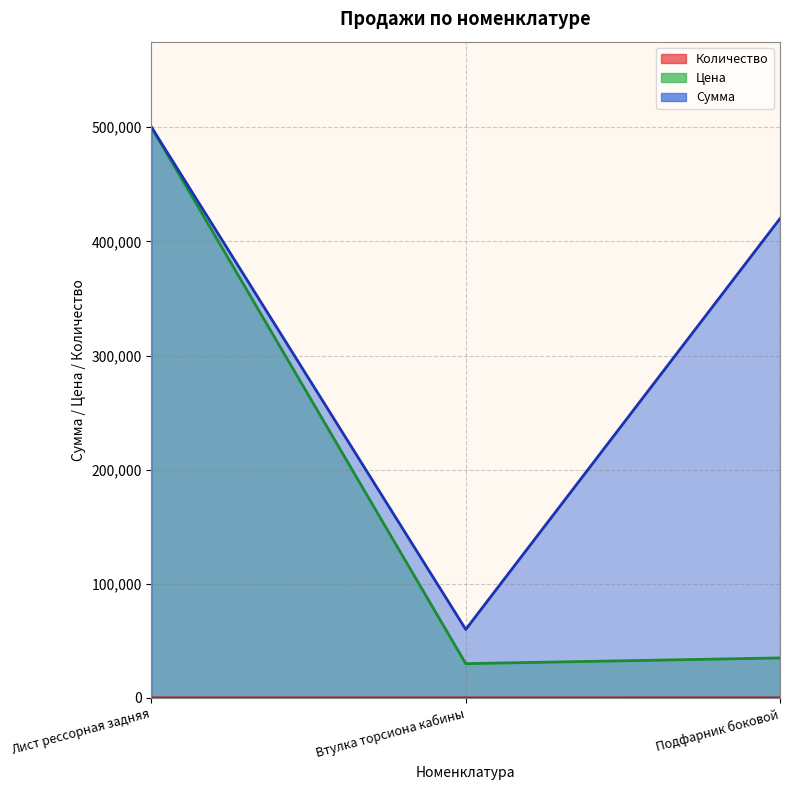

Reading right to left, what are all the values shown in this chart?

Количество: Подфарник боковой=12	Втулка торсиона кабины=2	Лист рессорная задняя=1
Цена: Подфарник боковой=35000	Втулка торсиона кабины=30000	Лист рессорная задняя=500000
Сумма: Подфарник боковой=420000	Втулка торсиона кабины=60000	Лист рессорная задняя=500000